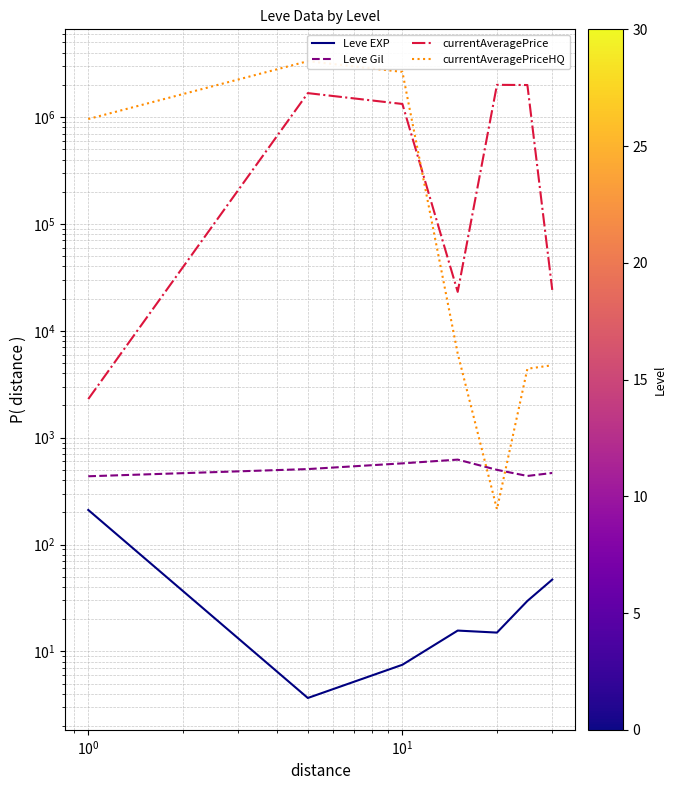

Reading left to right, what are all the values shown in this chart?

Leve EXP: 210.7	3.7	7.5	15.7	15.0	29.7	47.0
Leve Gil: 435.3	508.3	575.0	623.3	500.0	438.3	467.5
currentAveragePrice: 2297.5	1674853.8	1326040.0	23138.7	2002090.7	1993808.3	24130.0
currentAveragePriceHQ: 958414.3	3333392.8	2645915.0	6121.8	214.3	4415.8	4759.5